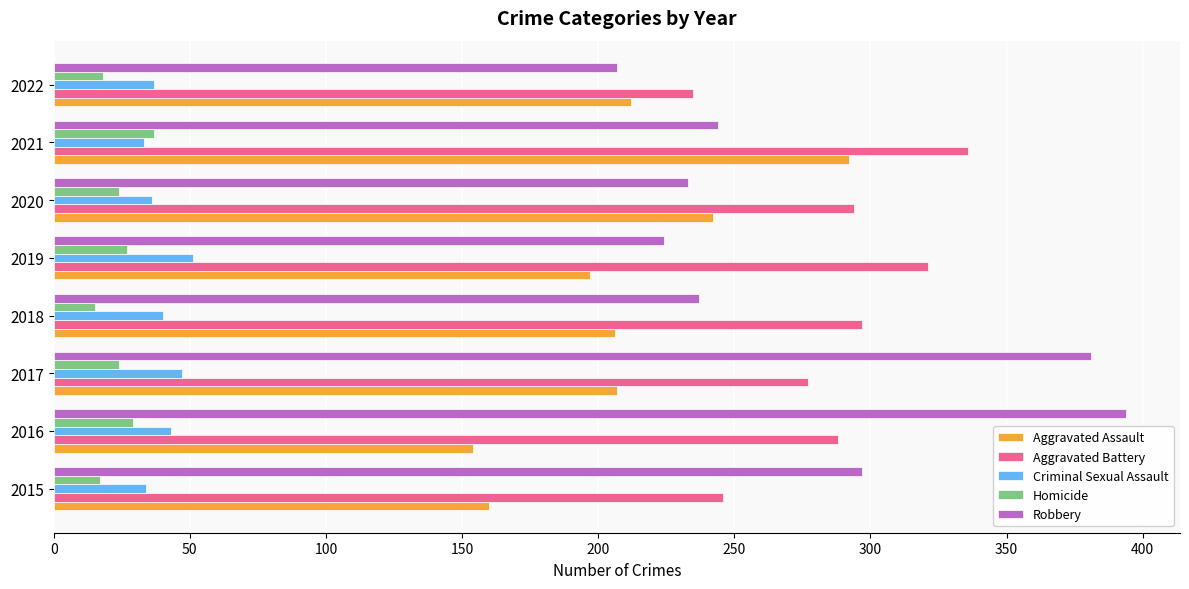

Is it true that Robbery equals 360 at 2021?

False